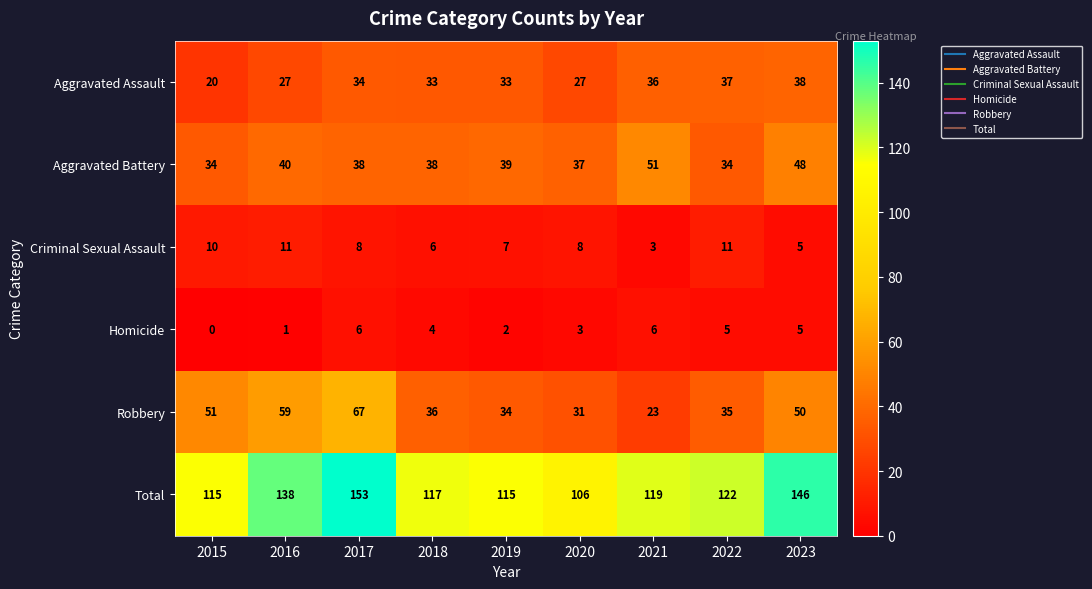

Which series has the largest range (max minus min)?

Total